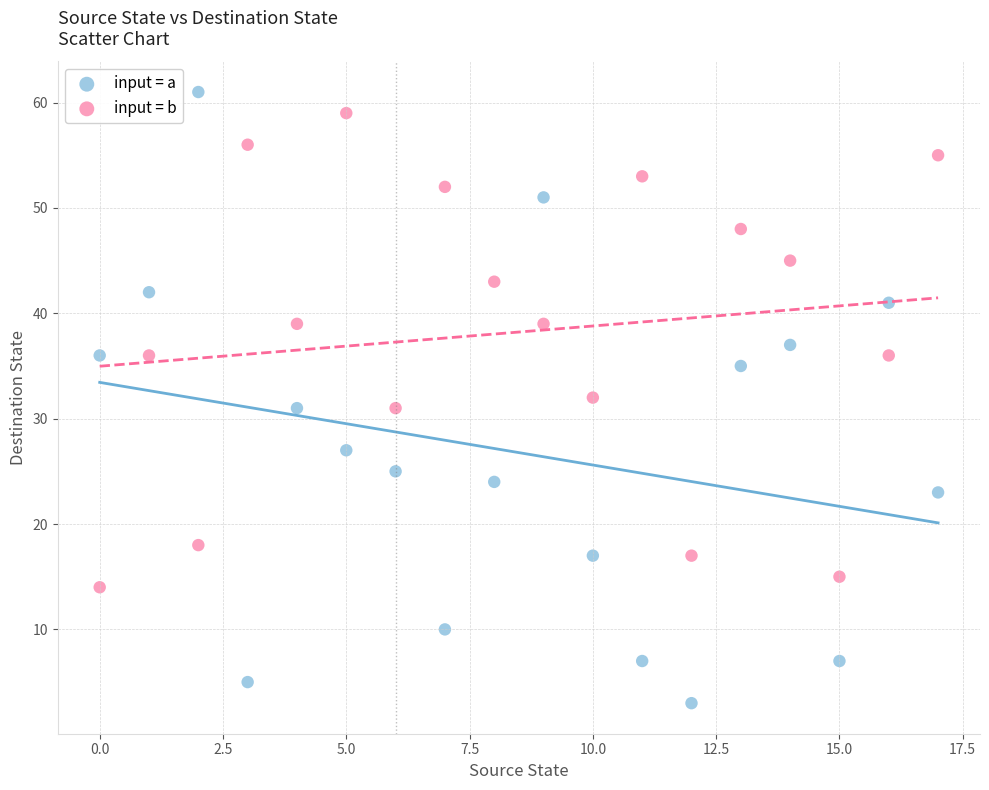

Which series reaches the minimum Y coordinate?

input = a